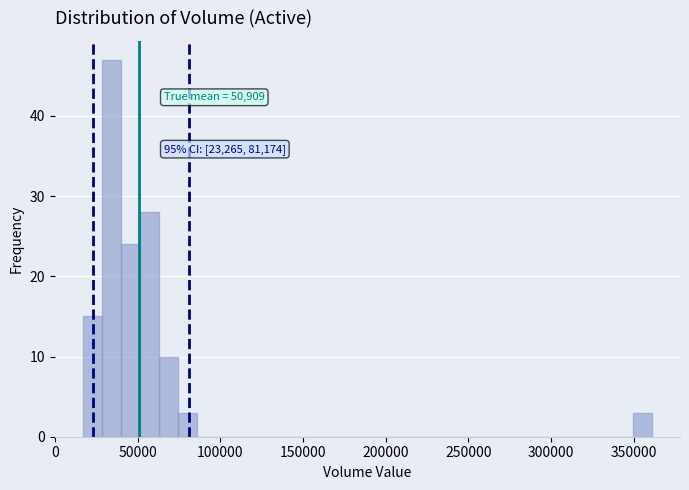

Read against the x-axis, roughly where is the centre of the tallest bar?

35000